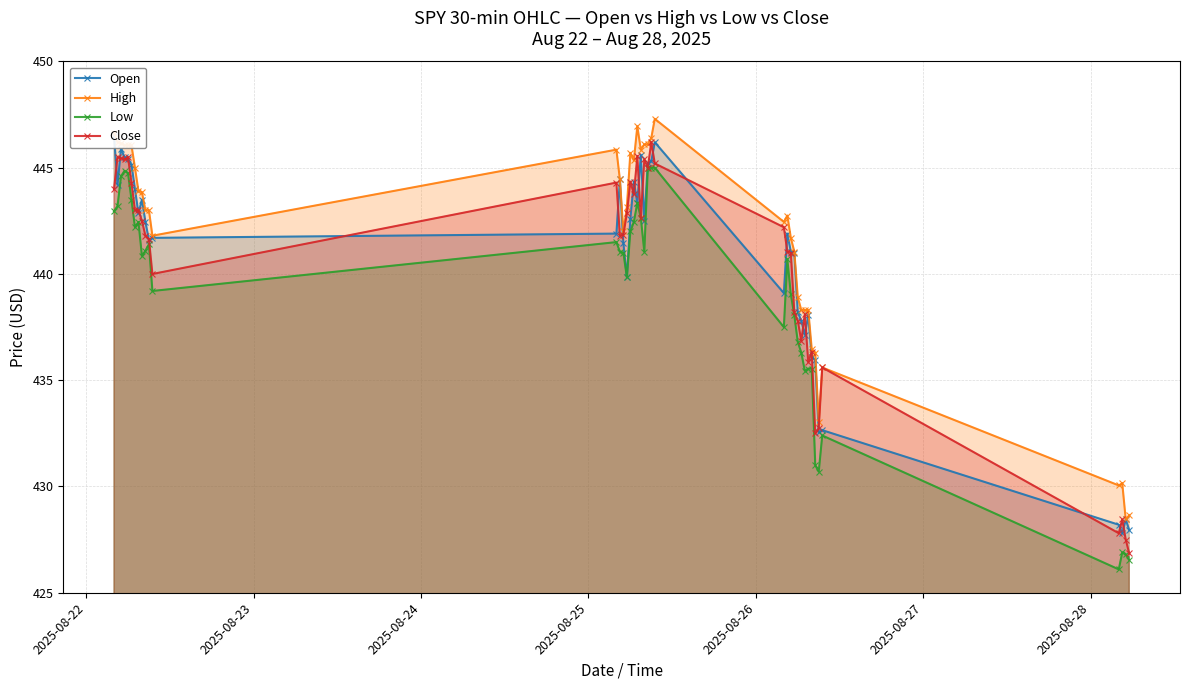

True or false: Low and High cross at least once.

False